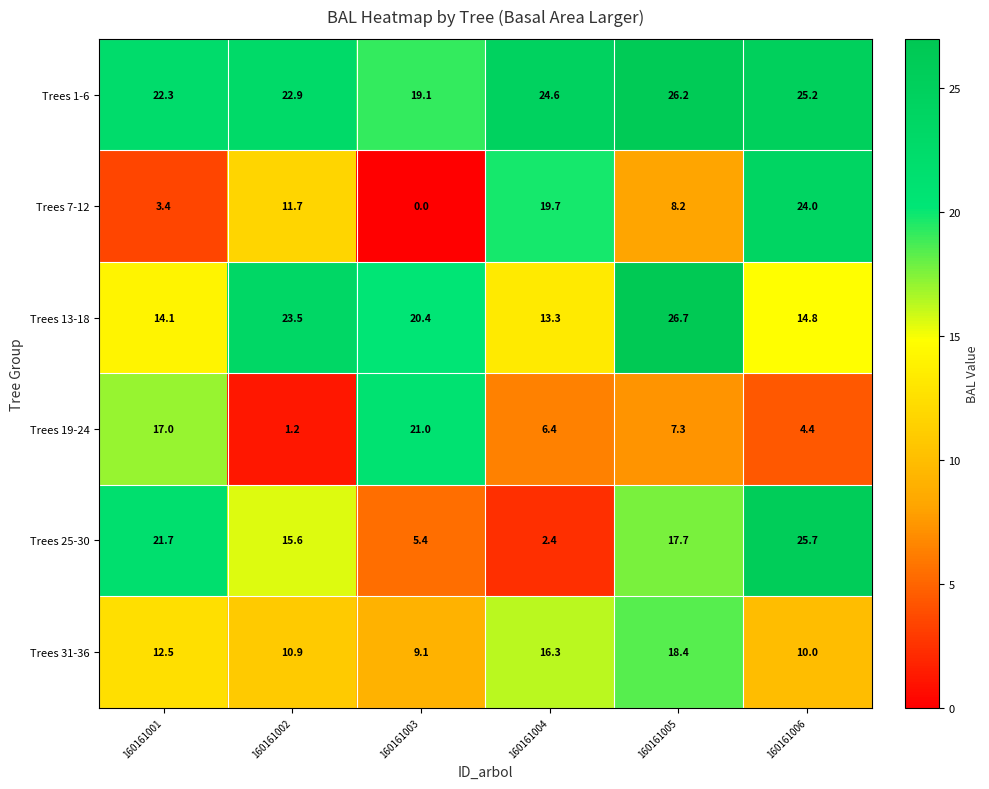

Is it true that Trees 31-36 equals 12.5 at 160161001?

True